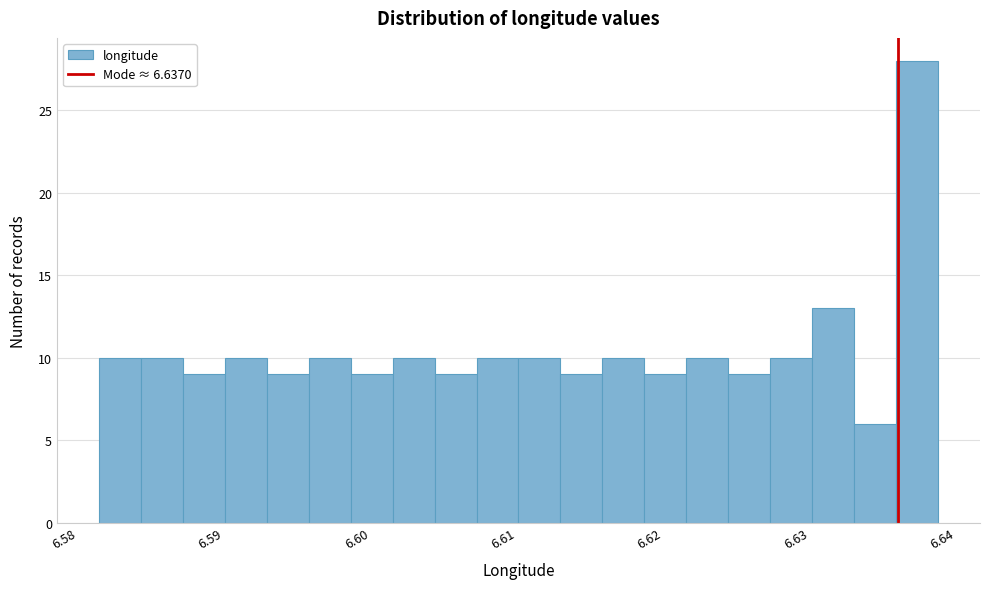

Around what value on the x-axis is the tallest bar? Give the approximate position of its centre, as read against the axis.

6.638